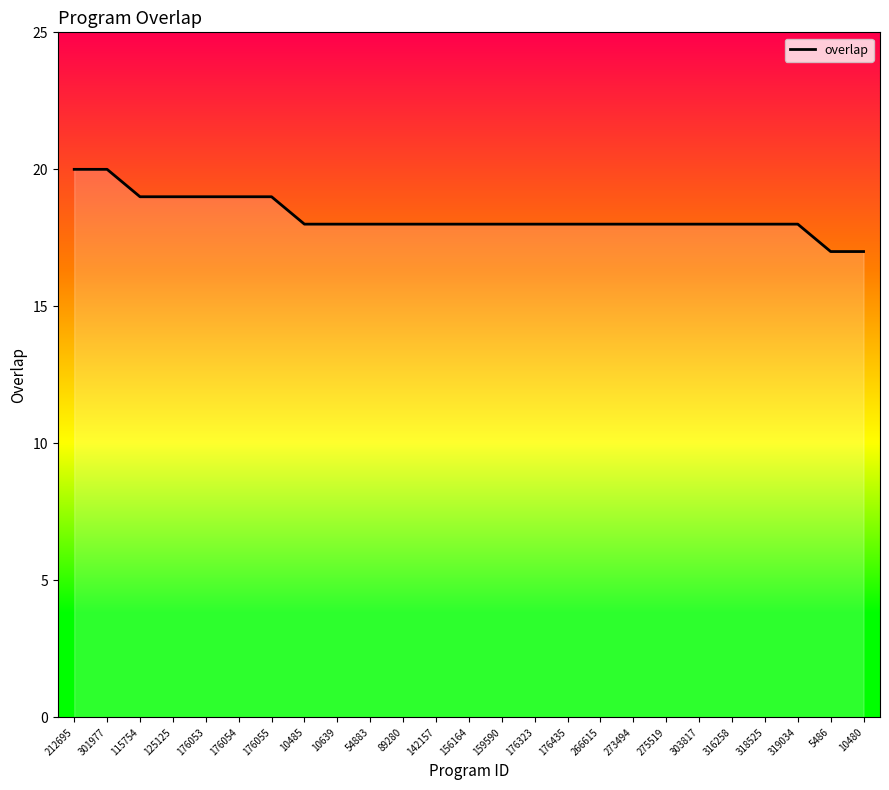

Reading right to left, transcribe all the data shown in this chart.

10480=17	5486=17	319034=18	318525=18	316258=18	303817=18	275519=18	273494=18	266615=18	176435=18	176323=18	159590=18	156164=18	142157=18	89280=18	54883=18	10639=18	10485=18	176055=19	176054=19	176053=19	125125=19	115754=19	301977=20	212695=20